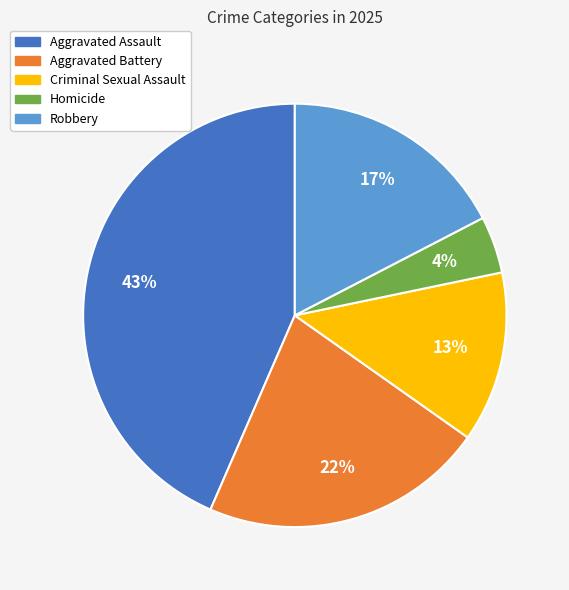

Is there any slice that represents more than half of the pie?

No